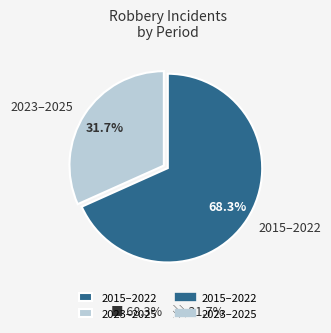

Combined, what portion of the pie is 2023–2025 and 2015–2022?

100.0%